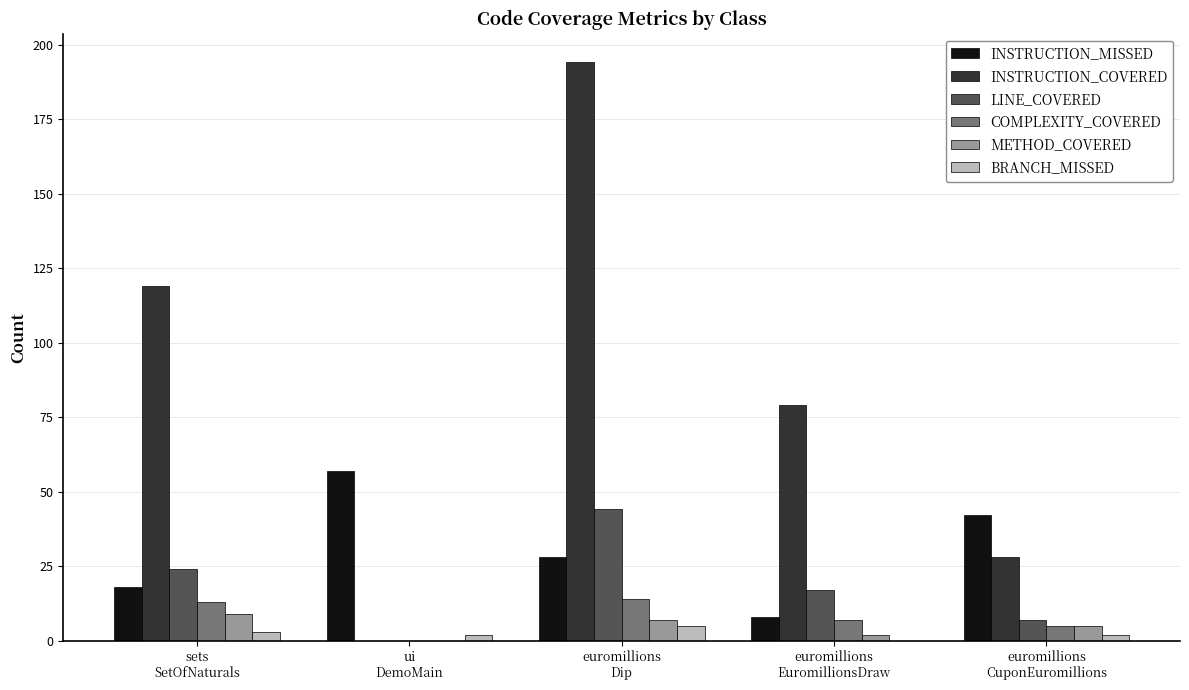

What is the maximum value for METHOD_COVERED?

9